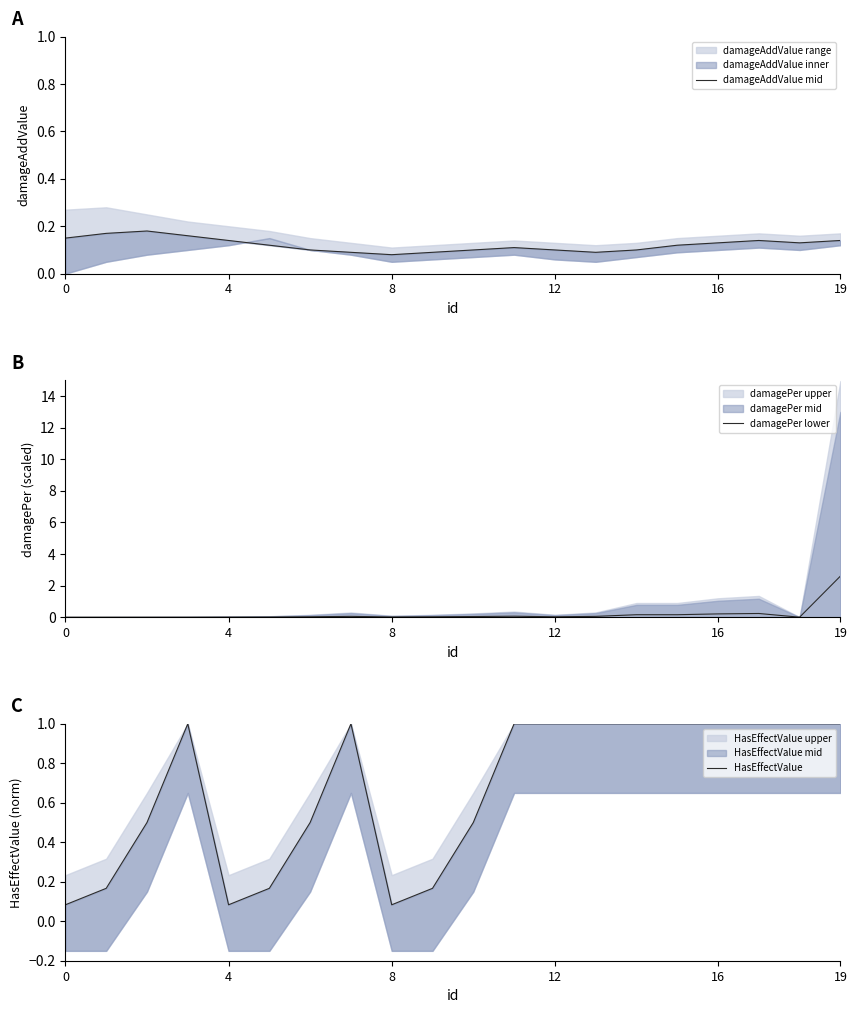

The value of HasEffectValue at 18 is 1.8. True or false?

False